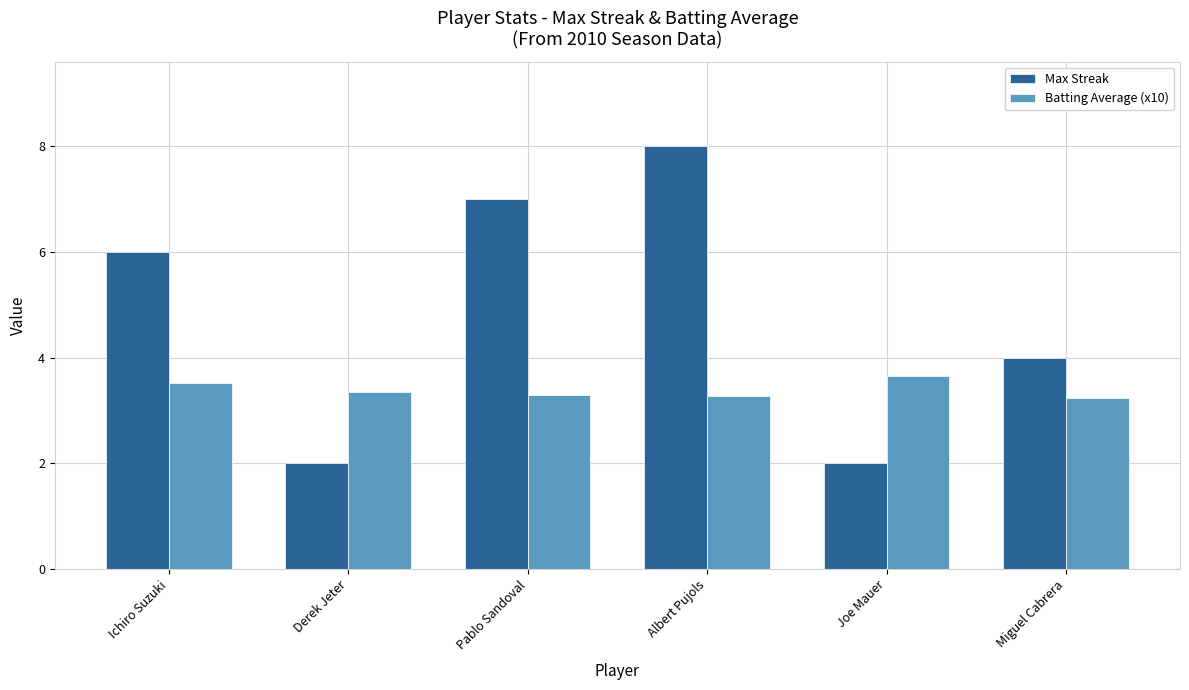

What position from the right is Ichiro Suzuki?

6